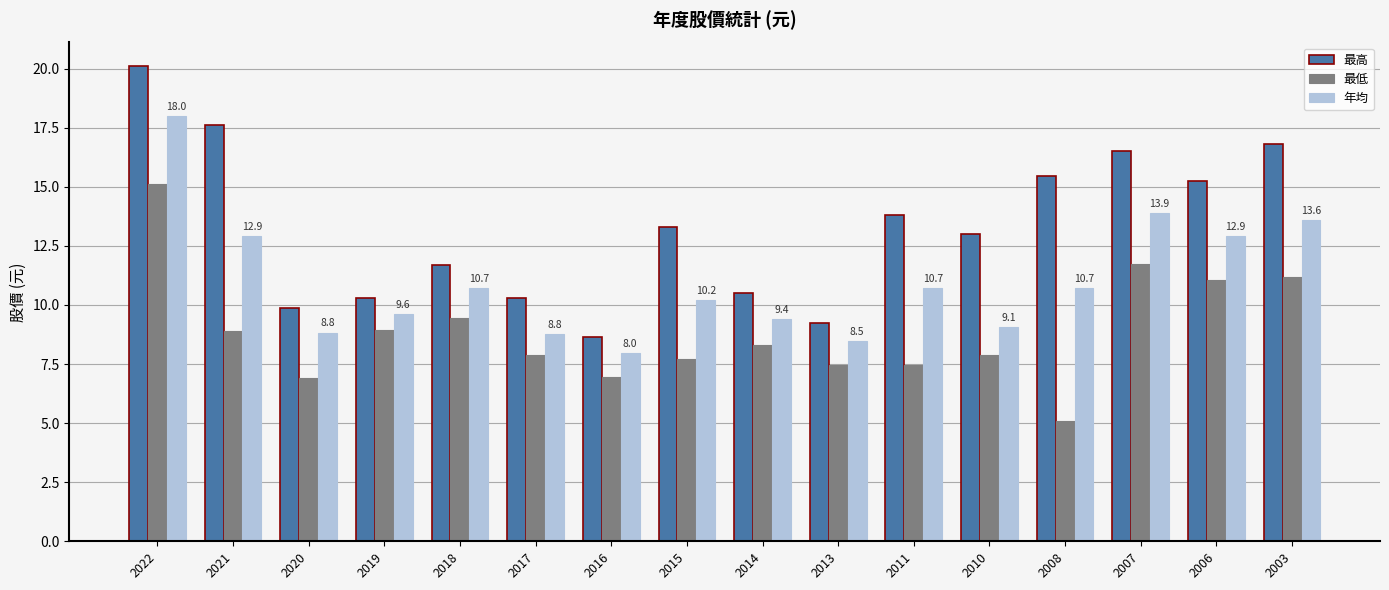

How many bars are there in total?

48